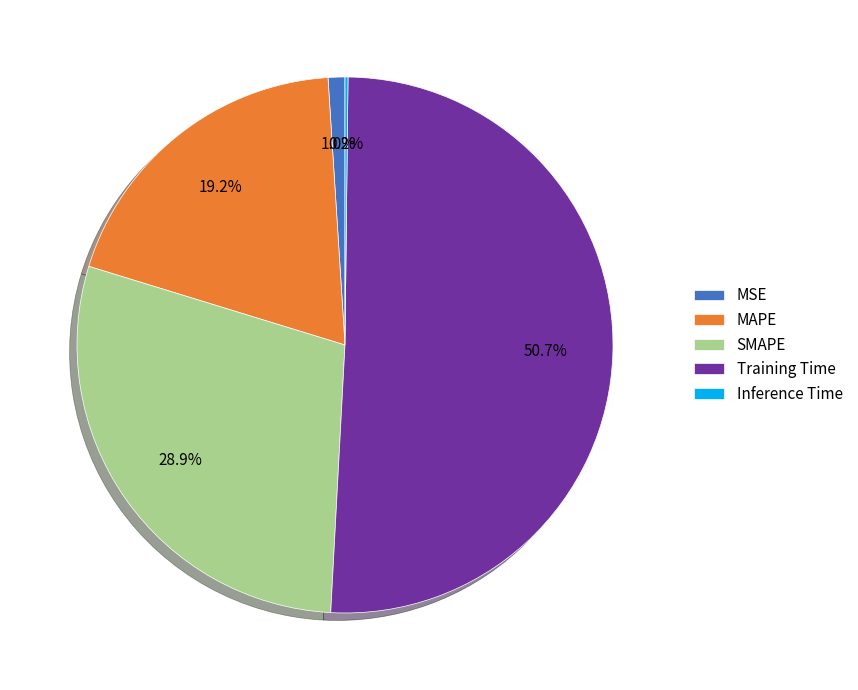

To the nearest percent, what is the difference between the Training Time and SMAPE slice percentages?

22%